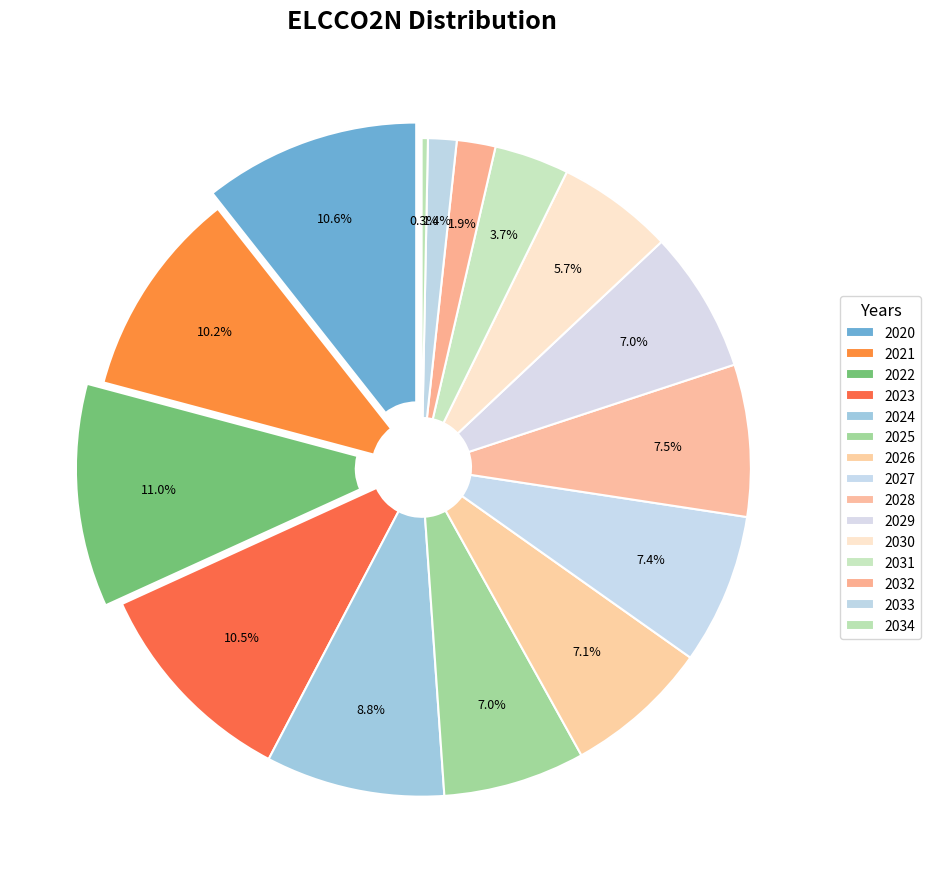

What percentage do 2022 and 2024 together represent?

19.7%